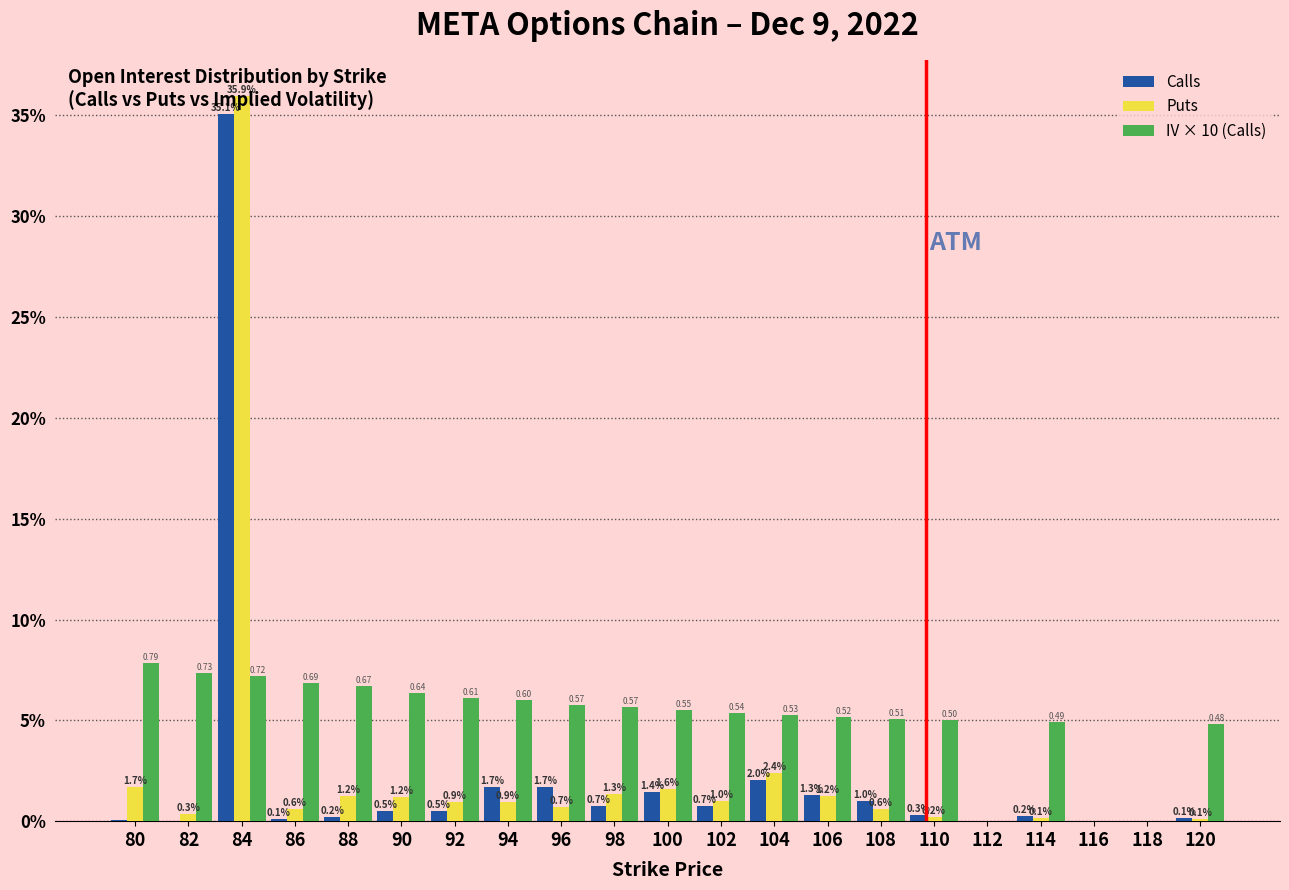

Which series changed the most between 80 and 104?

IV × 10 (Calls)